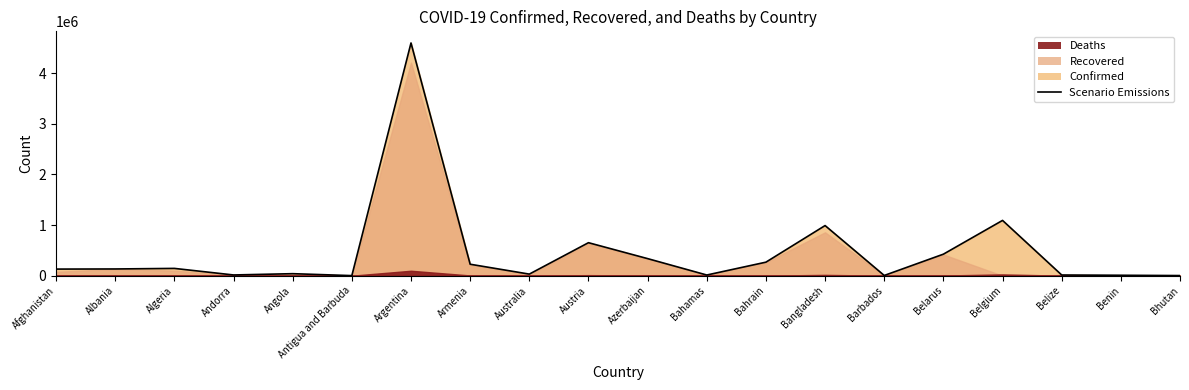

Rank the categories by value from highest to lowest.

Argentina, Belgium, Bangladesh, Austria, Belarus, Azerbaijan, Bahrain, Armenia, Algeria, Albania, Afghanistan, Angola, Australia, Andorra, Belize, Bahamas, Benin, Barbados, Bhutan, Antigua and Barbuda